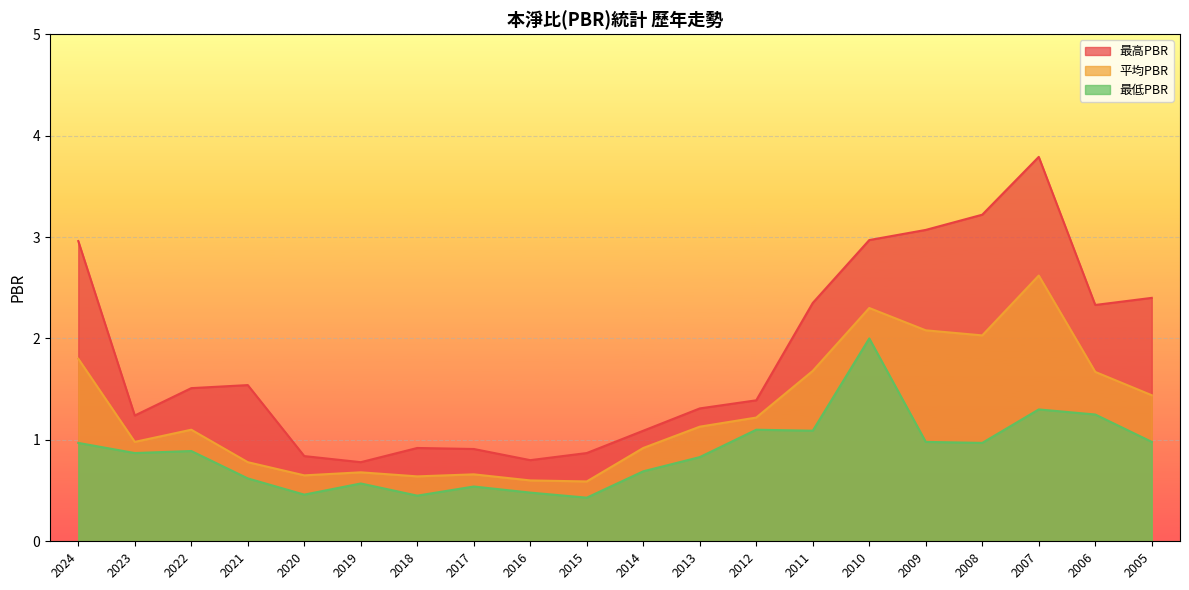

Which series changed the most between 2021 and 2009?

最高PBR